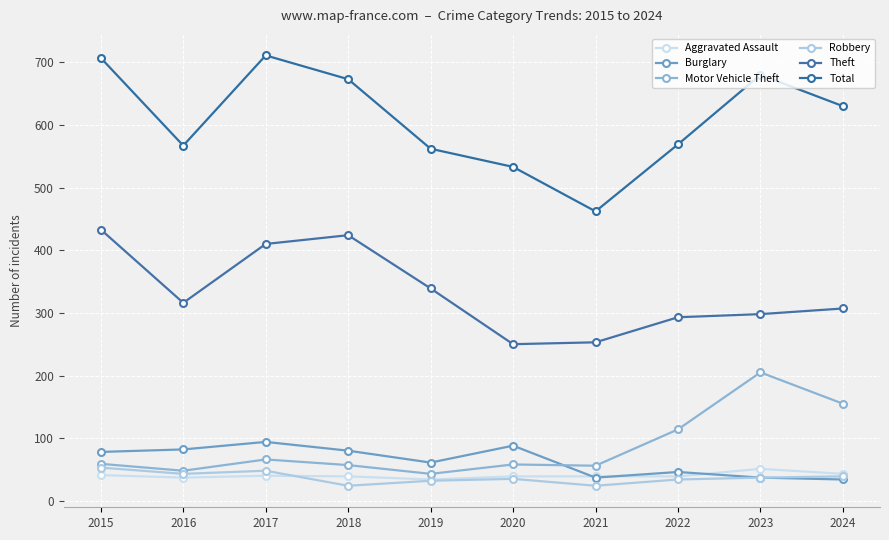

True or false: Motor Vehicle Theft and Theft intersect in this chart.

False